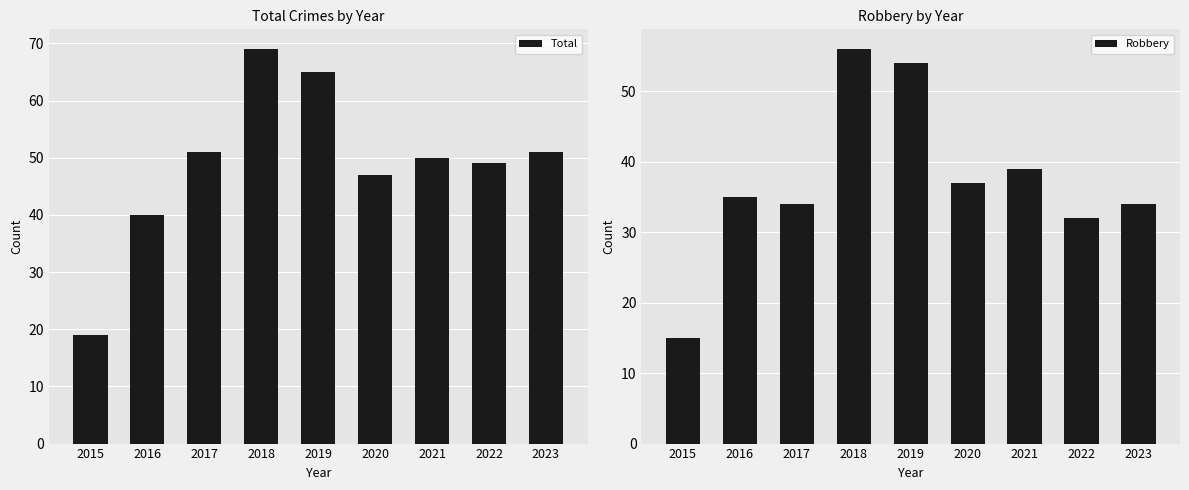

What is the total value across all series at 2022?

81